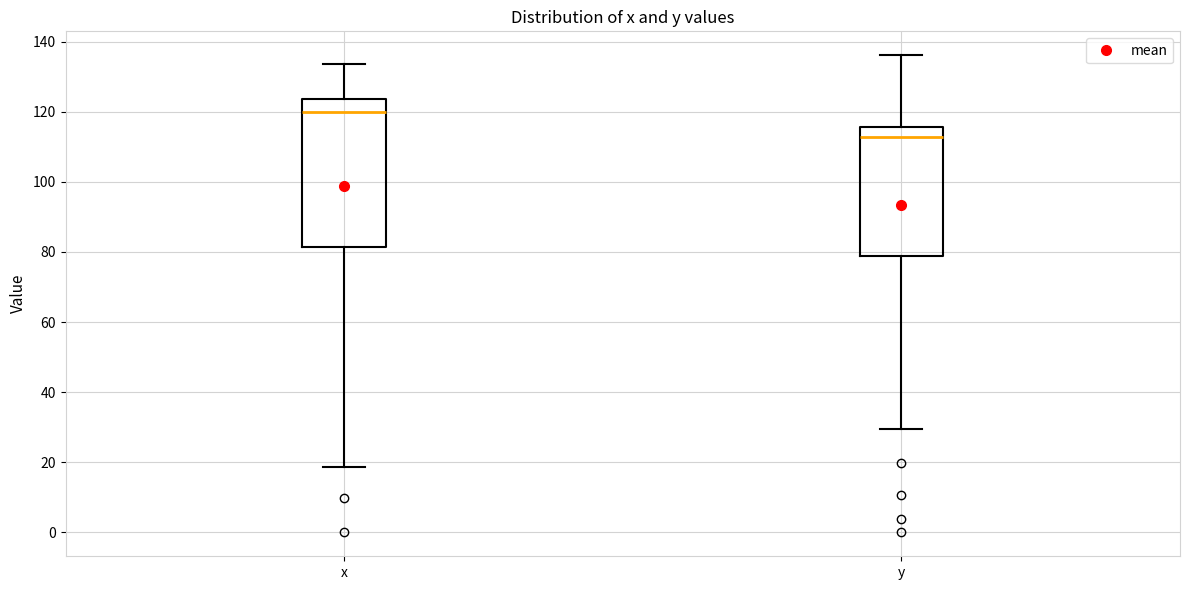

Which box is the tallest, from its lower edge to its upper edge?

x